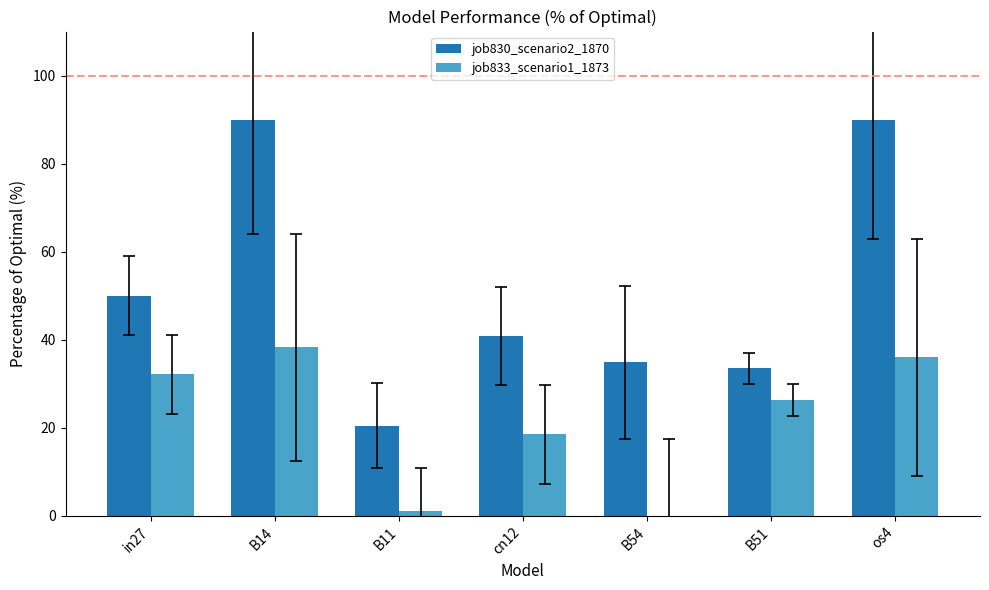

What is the total value across all series at B54?

34.9